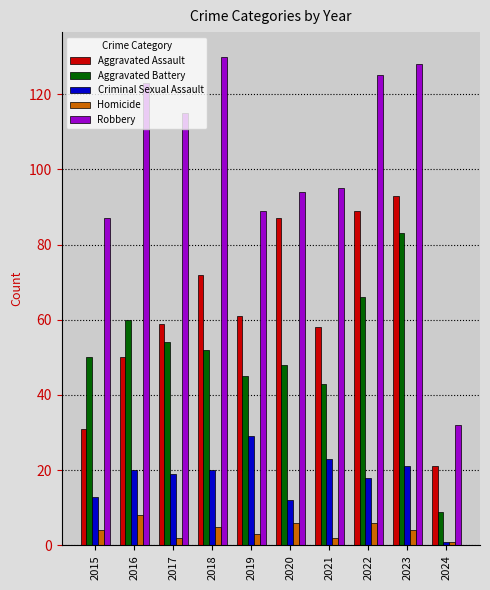

Does the chart contain stacked bars?

No